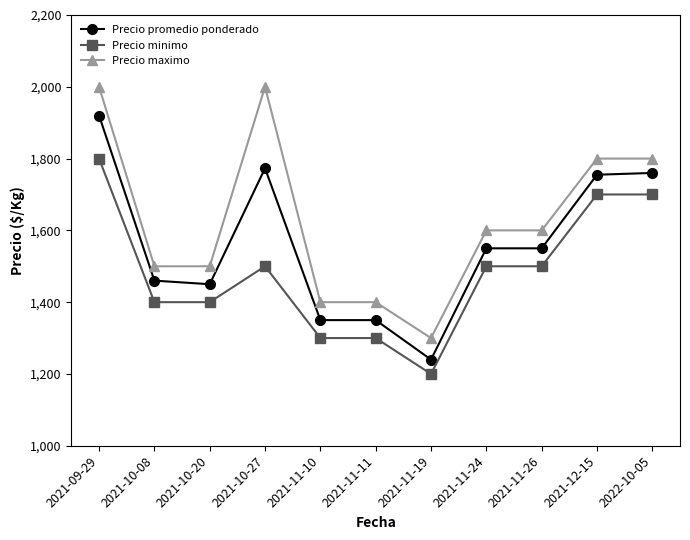

Reading right to left, list all the values displayed in this chart.

Precio promedio ponderado: 1760	1755	1550	1550	1240	1350	1350	1773	1450	1460	1920
Precio minimo: 1700	1700	1500	1500	1200	1300	1300	1500	1400	1400	1800
Precio maximo: 1800	1800	1600	1600	1300	1400	1400	2000	1500	1500	2000